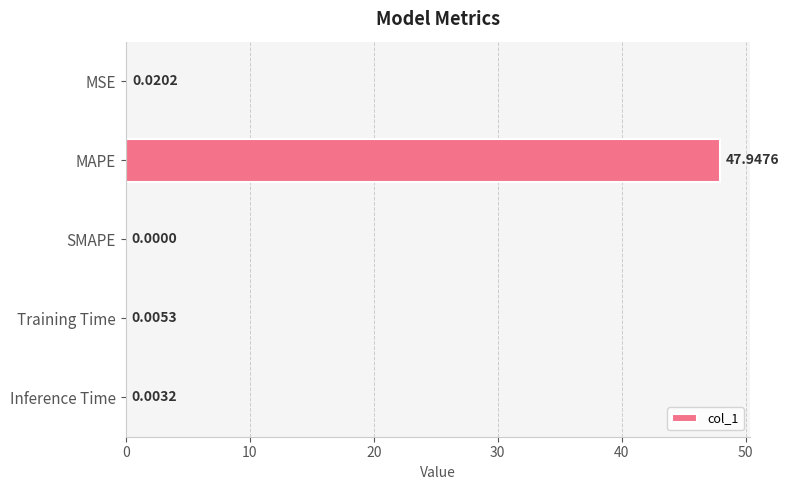

What is the sum of all values?

48.0